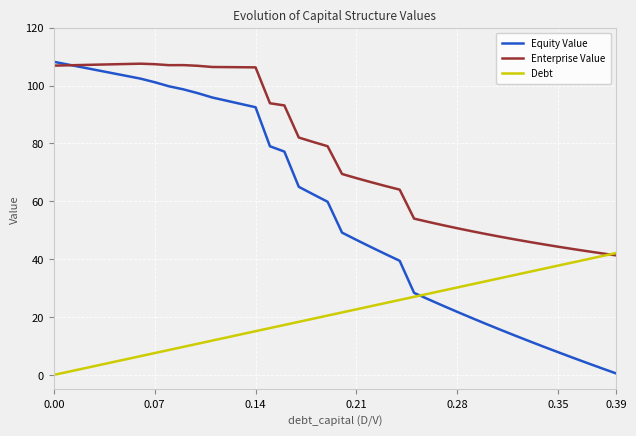

List the series in order of their overall mean, lowest first.

Debt, Equity Value, Enterprise Value